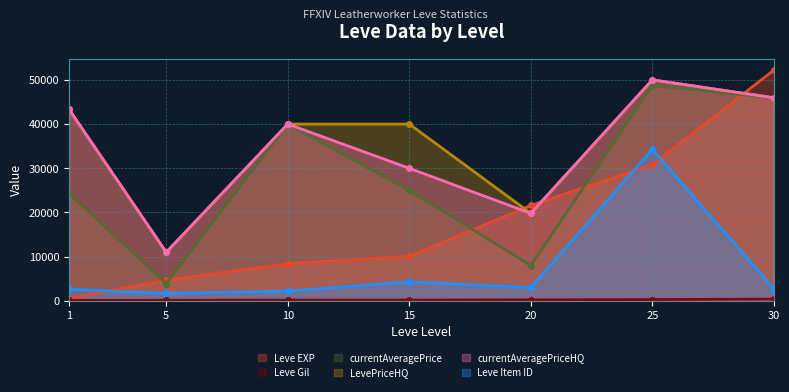

True or false: Leve Item ID and currentAveragePrice cross at least once.

False